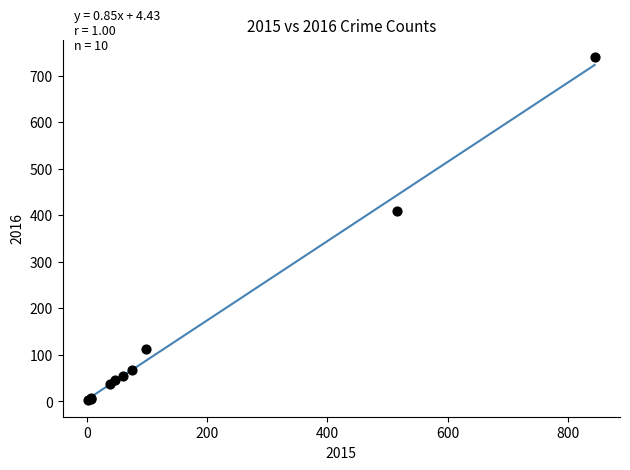

What Y value in the scatter plot is closest to 372?

409